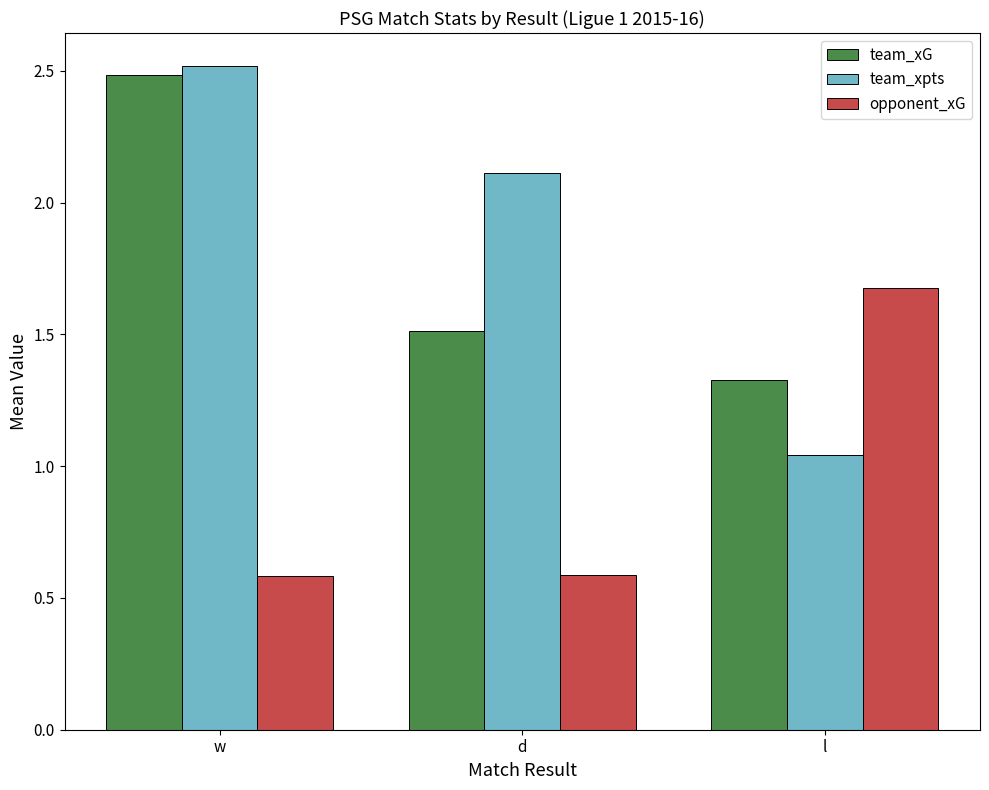

What are all the series names shown in the legend?

team_xG, team_xpts, opponent_xG